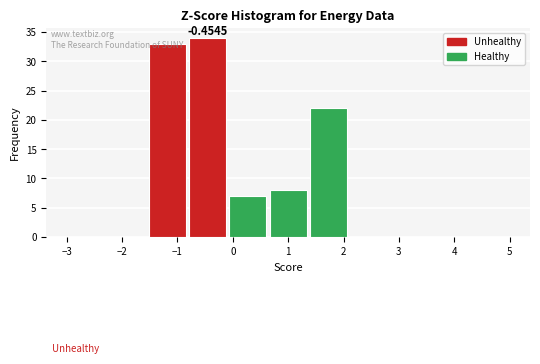

Over which range of the x-axis is the bar tallest?

-0.8 to -0.1